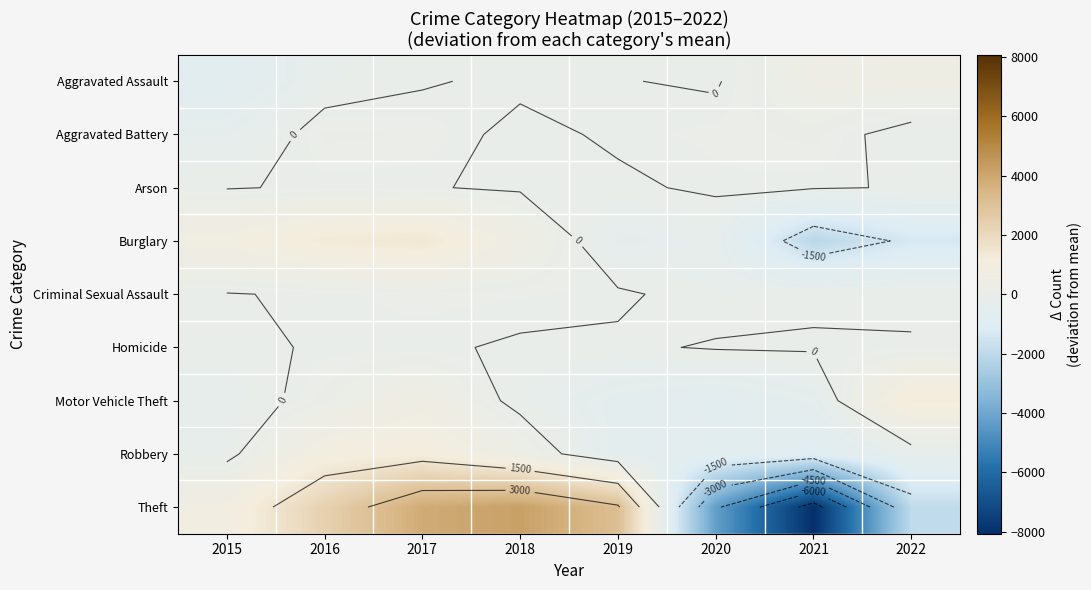

At how many categories does at least one series exceed 1545?

4